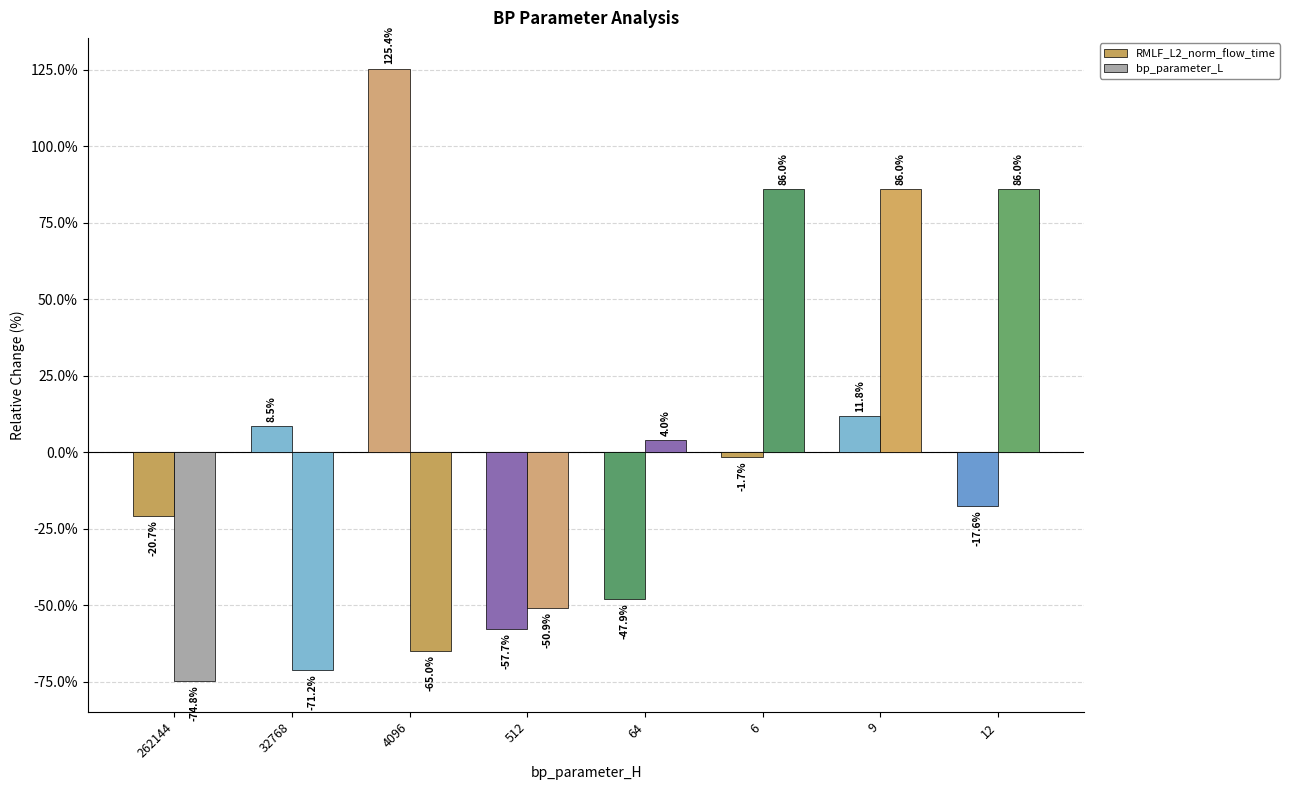

At how many categories does at least one series exceed 49?

4